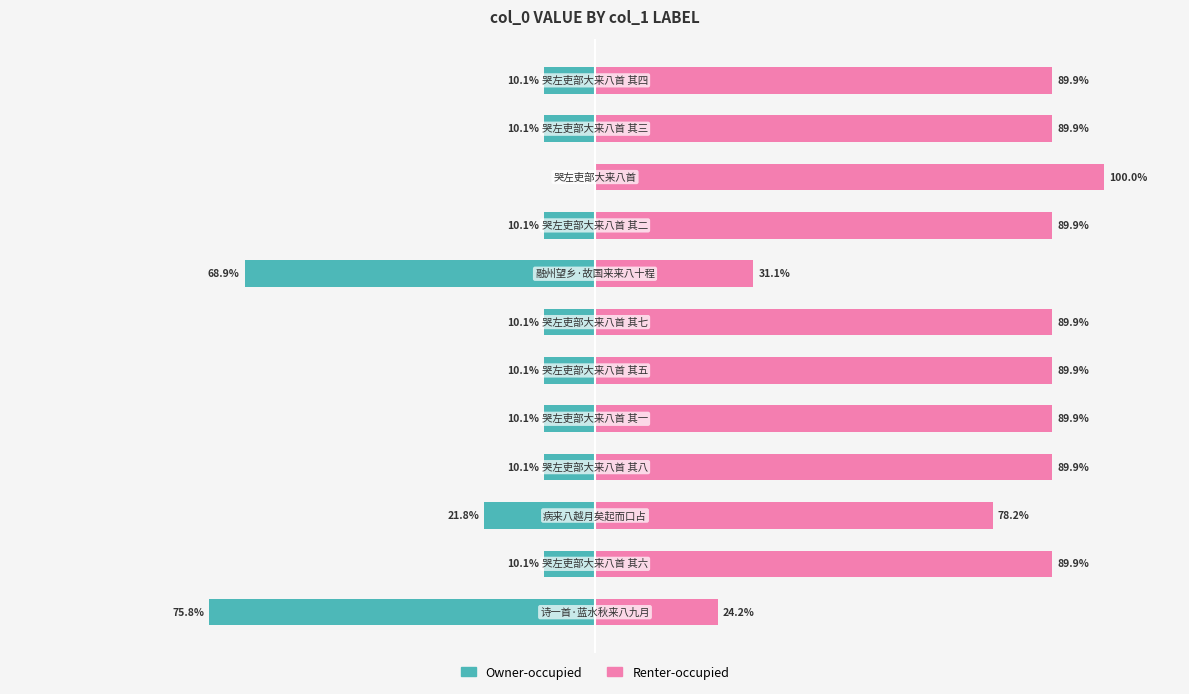

What is the value of the Renter-occupied bar at the 2nd from the left?

89.9